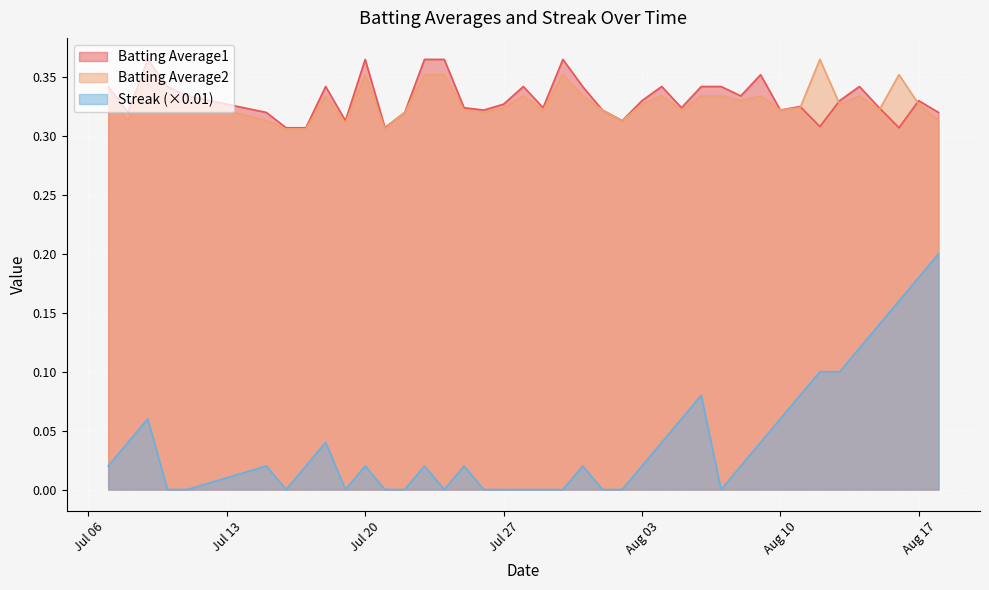

At which category does the chart reach its peak across all series?

2010-07-09